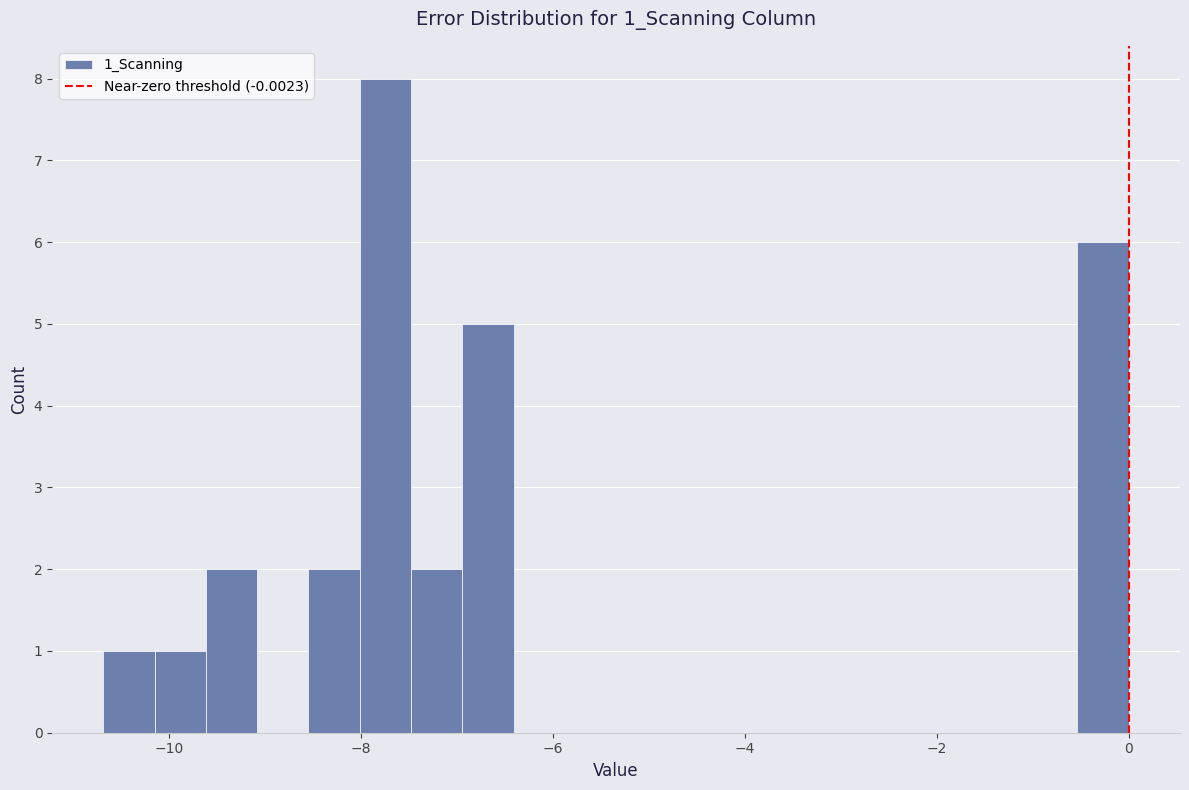

Around what value on the x-axis is the tallest bar? Give the approximate position of its centre, as read against the axis.

-7.8